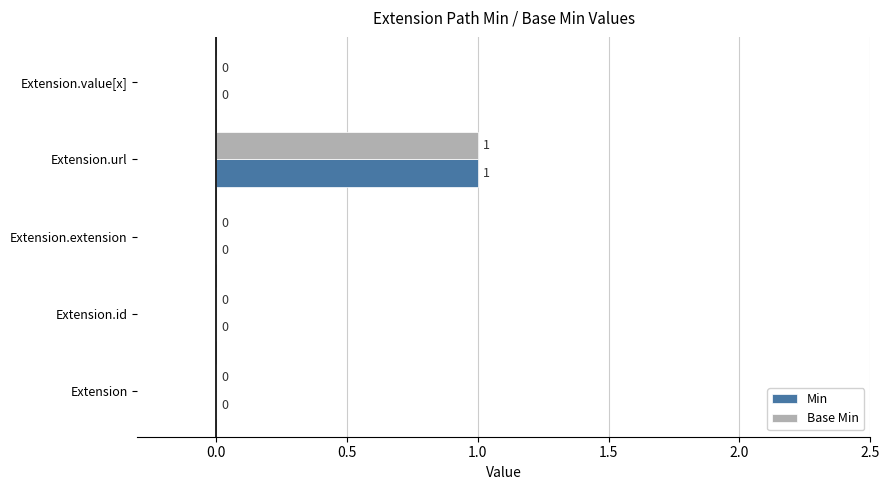

What is the greatest value displayed?

1